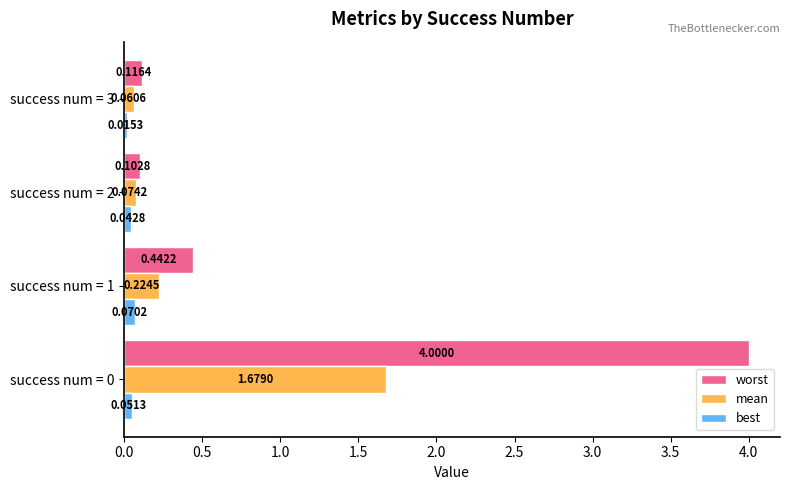

At how many categories does at least one series exceed 1?

1